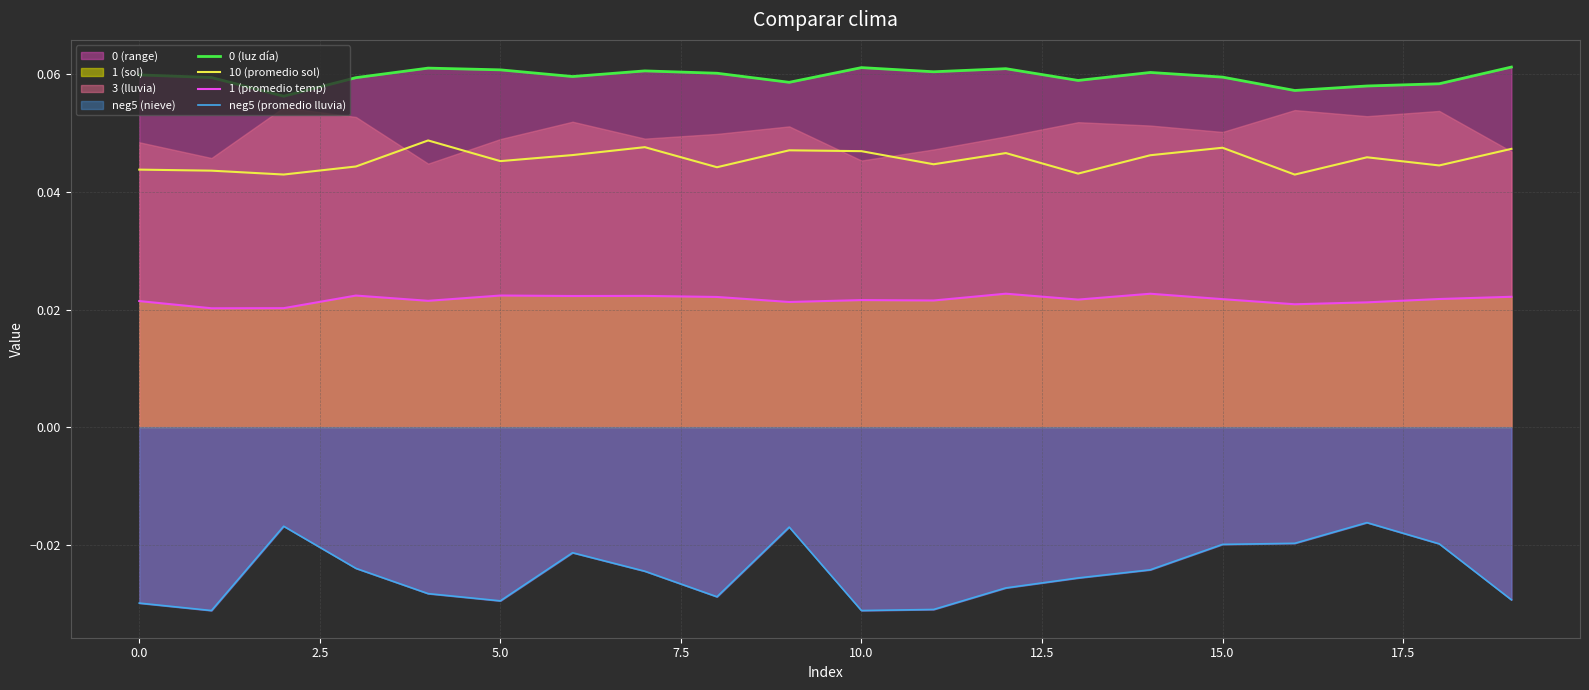

Is the value of 10 (promedio sol) at 18 greater than the value of 0 (luz día) at 18?

No